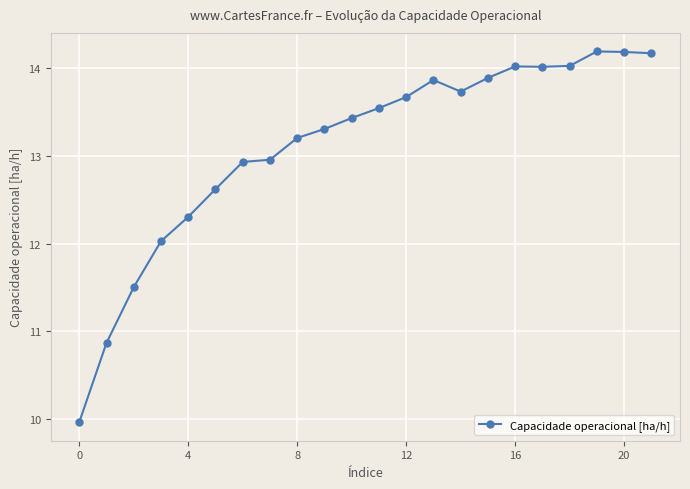

What is the difference between the second highest and second lowest values?

3.3